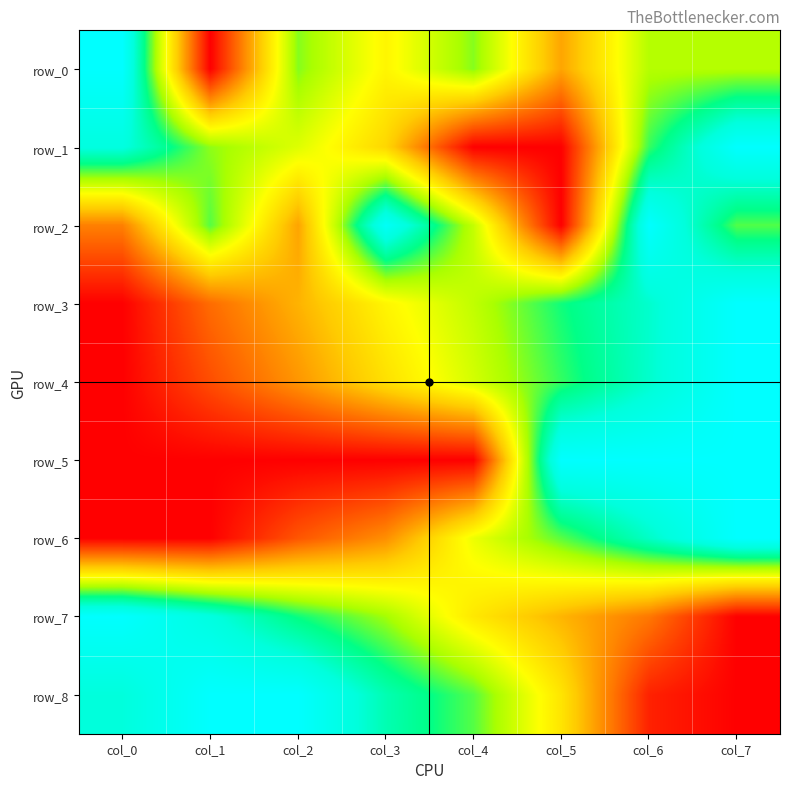

What is the spread (max minus min) of values at col_1?

1.0